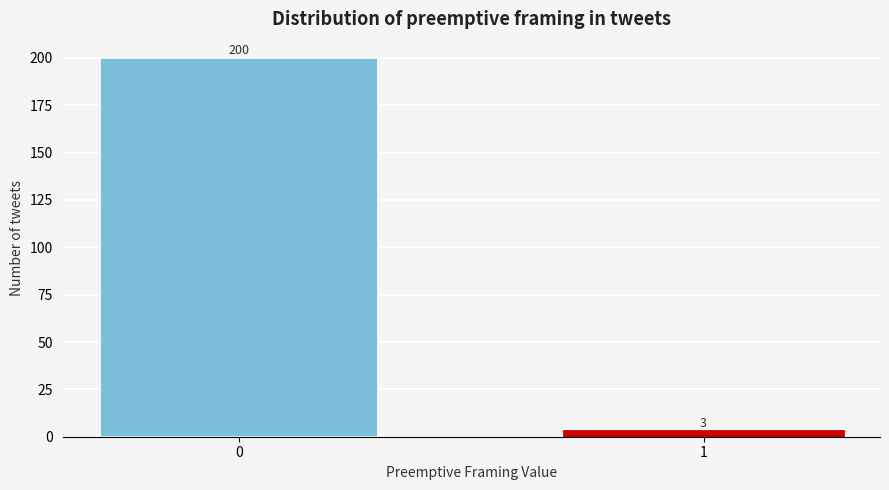

Reading left to right, what are all the values shown in this chart?

0=200	1=3